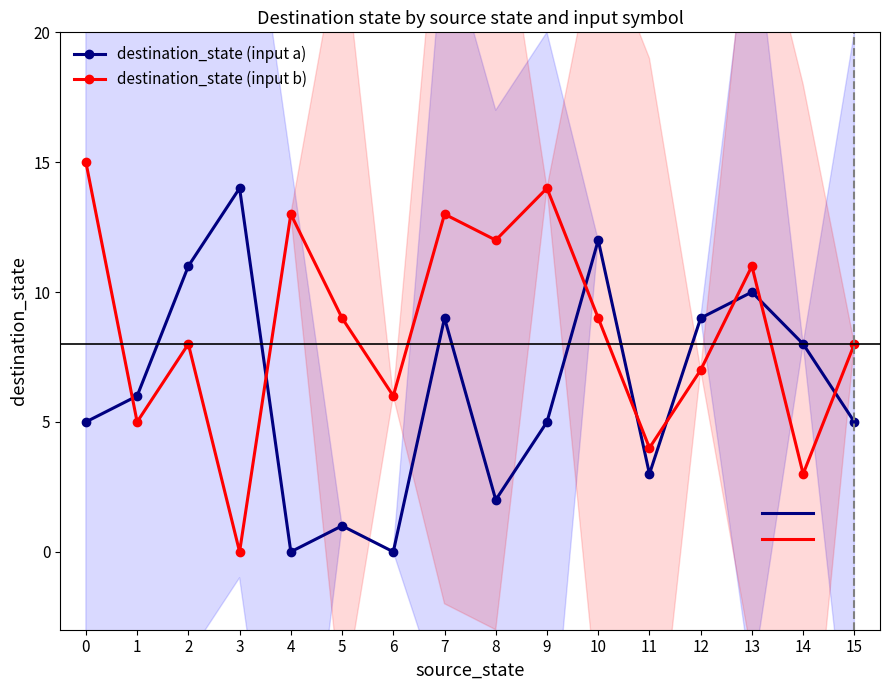

Is it true that destination_state (input b) equals 5 at 5?

False